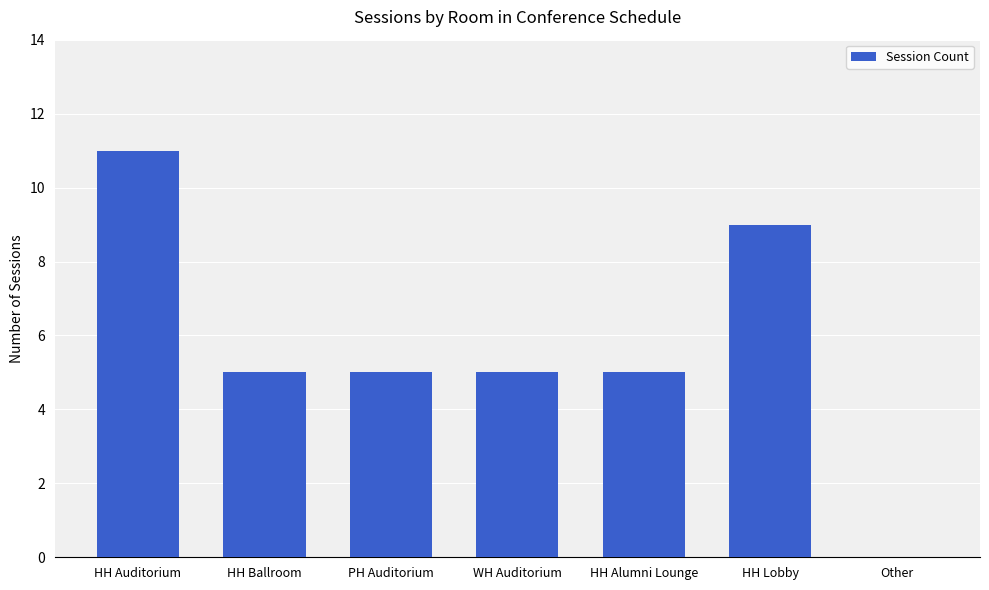

Are the bars grouped side by side (vs. stacked)?

No